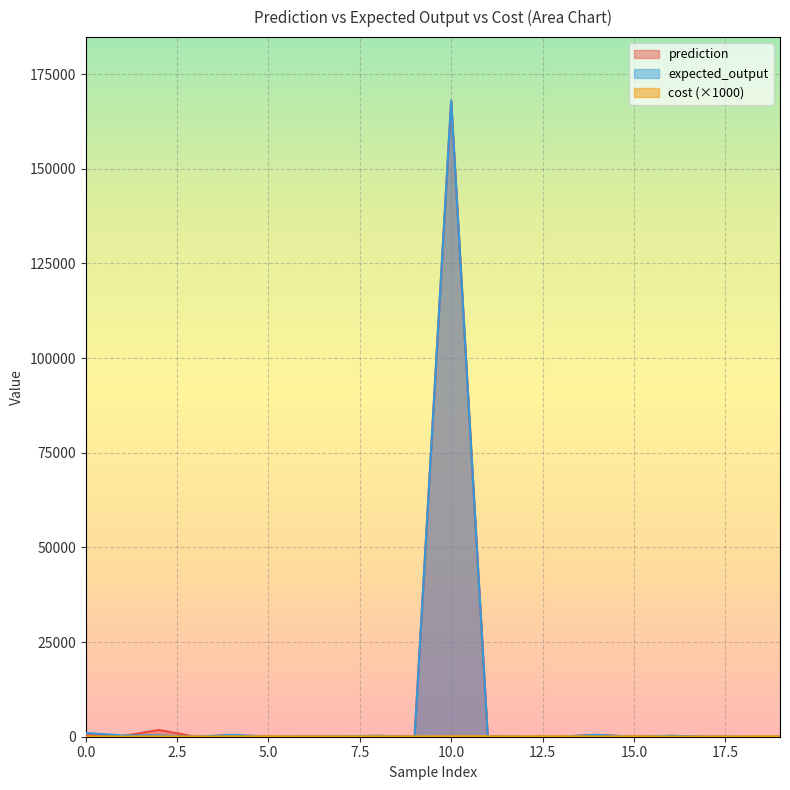

What is the spread (max minus min) of values at 16?

189.1